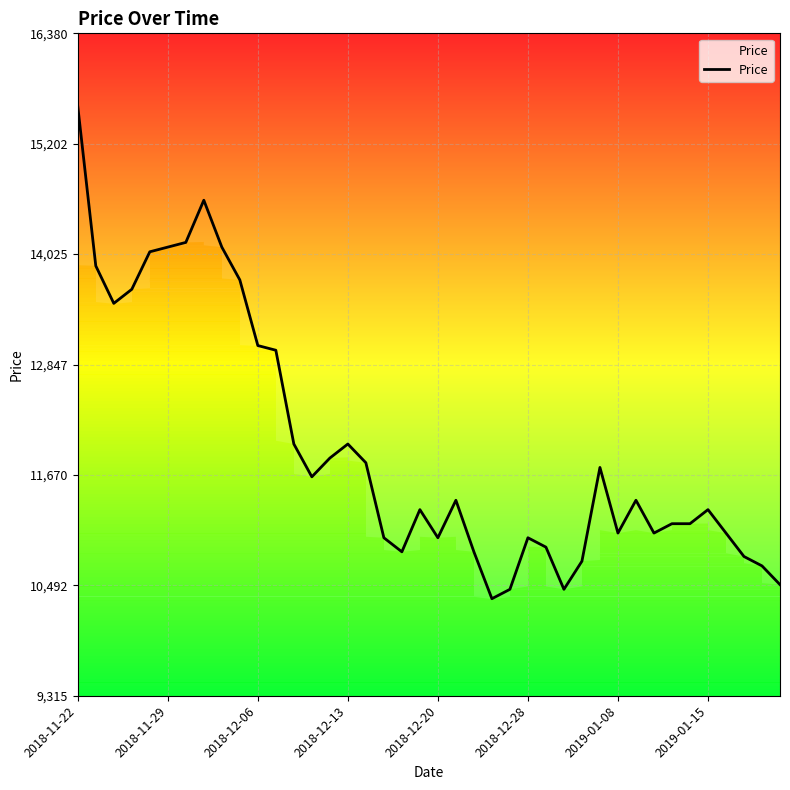

What is the minimum value for Price?

10350